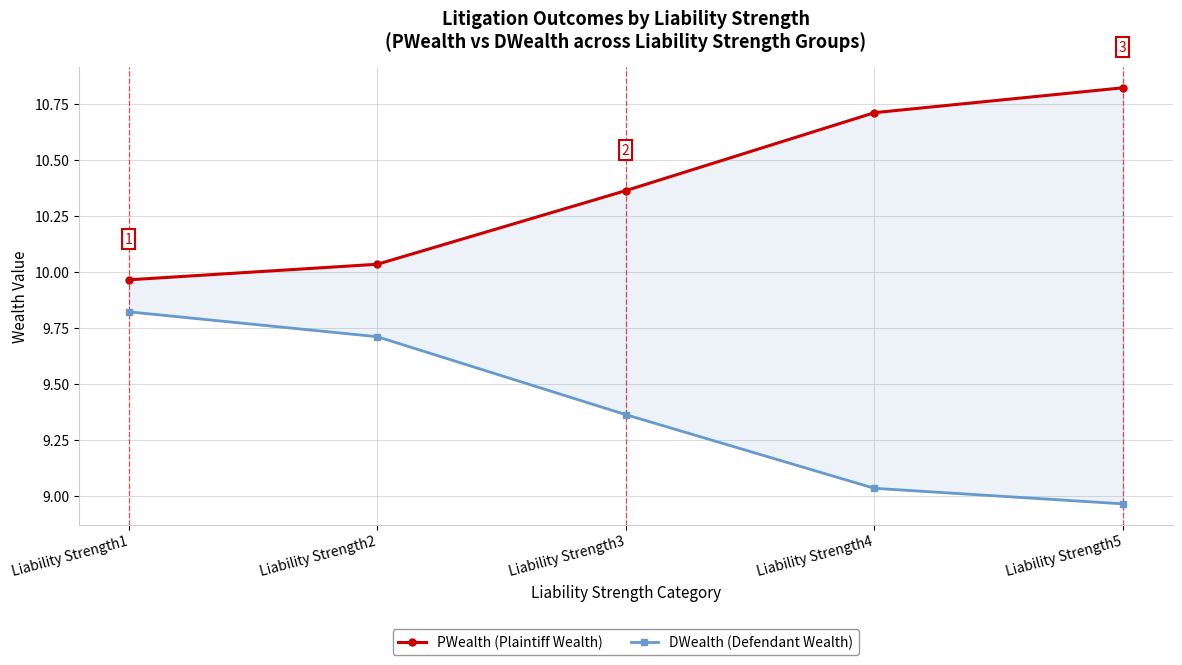

What is the average value of the PWealth (Plaintiff Wealth) series?

10.4